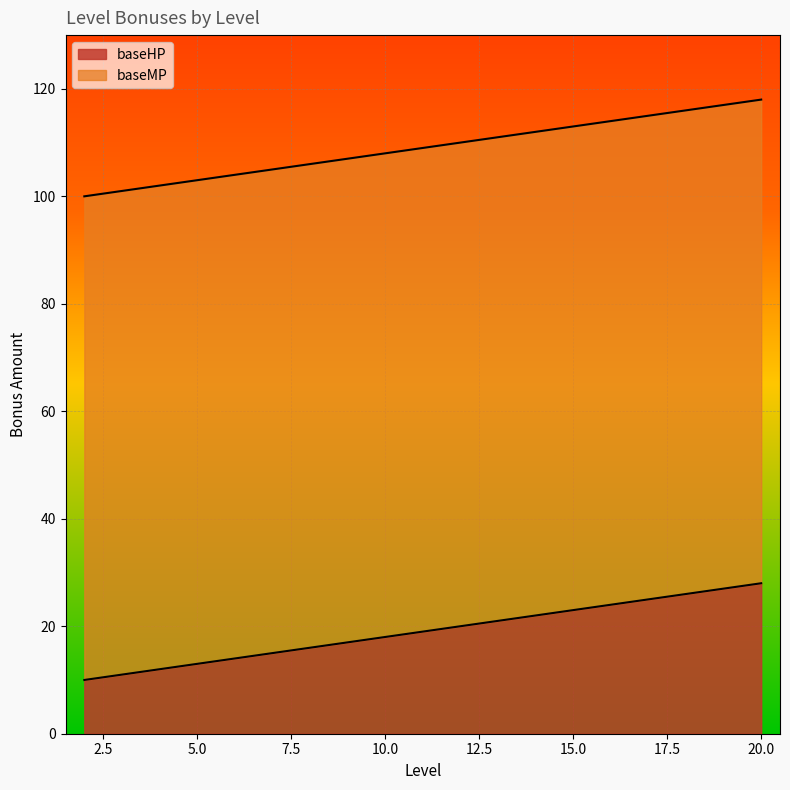

How many data points in baseHP are above 19?

9